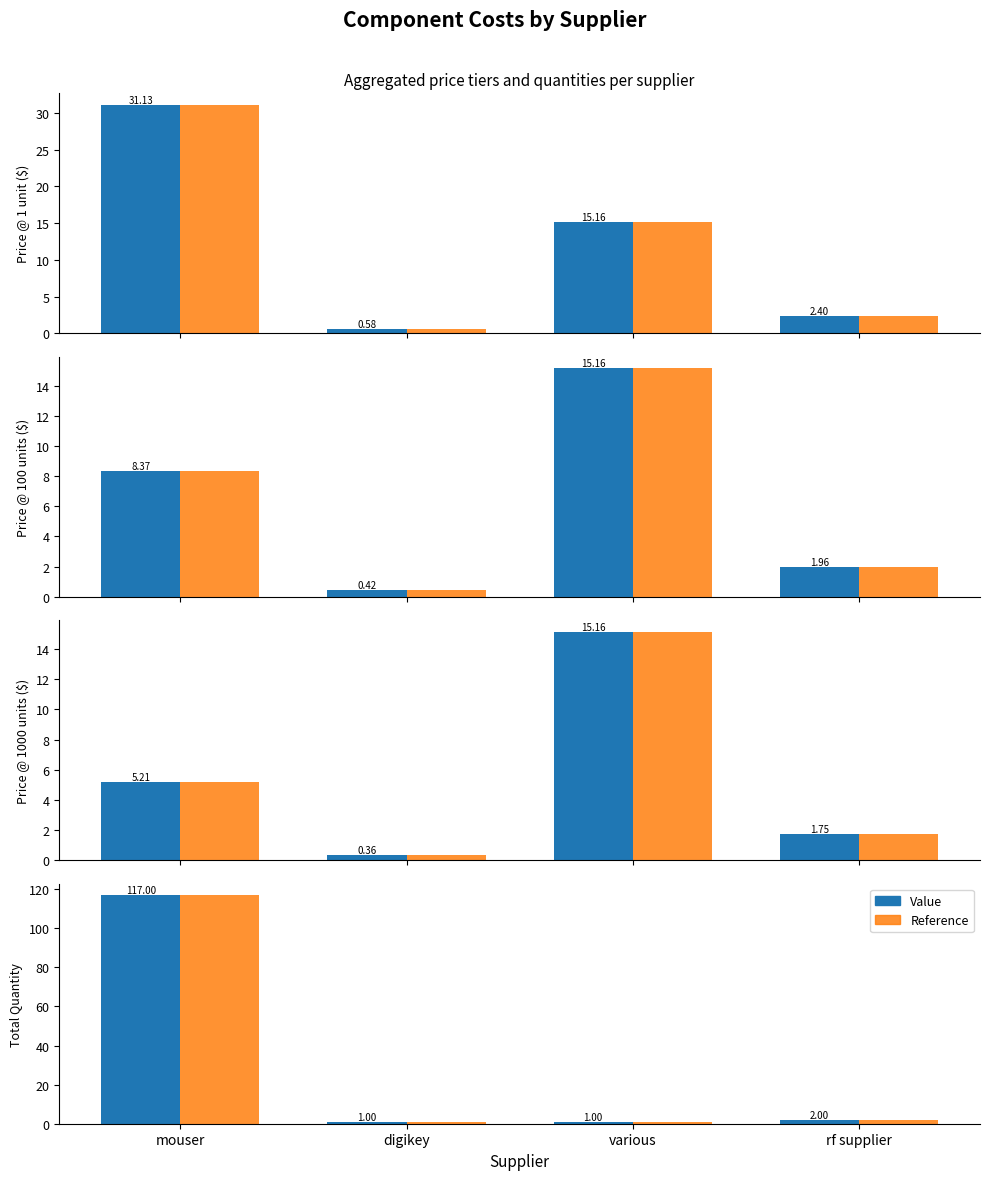

Rank the series at rf supplier from lowest to highest value.

Value, Reference